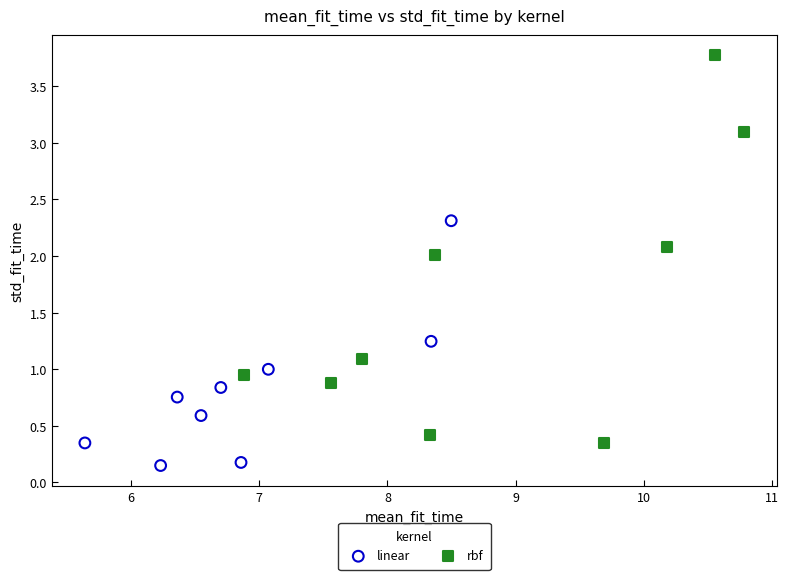

Which series contains the lowest Y value?

linear